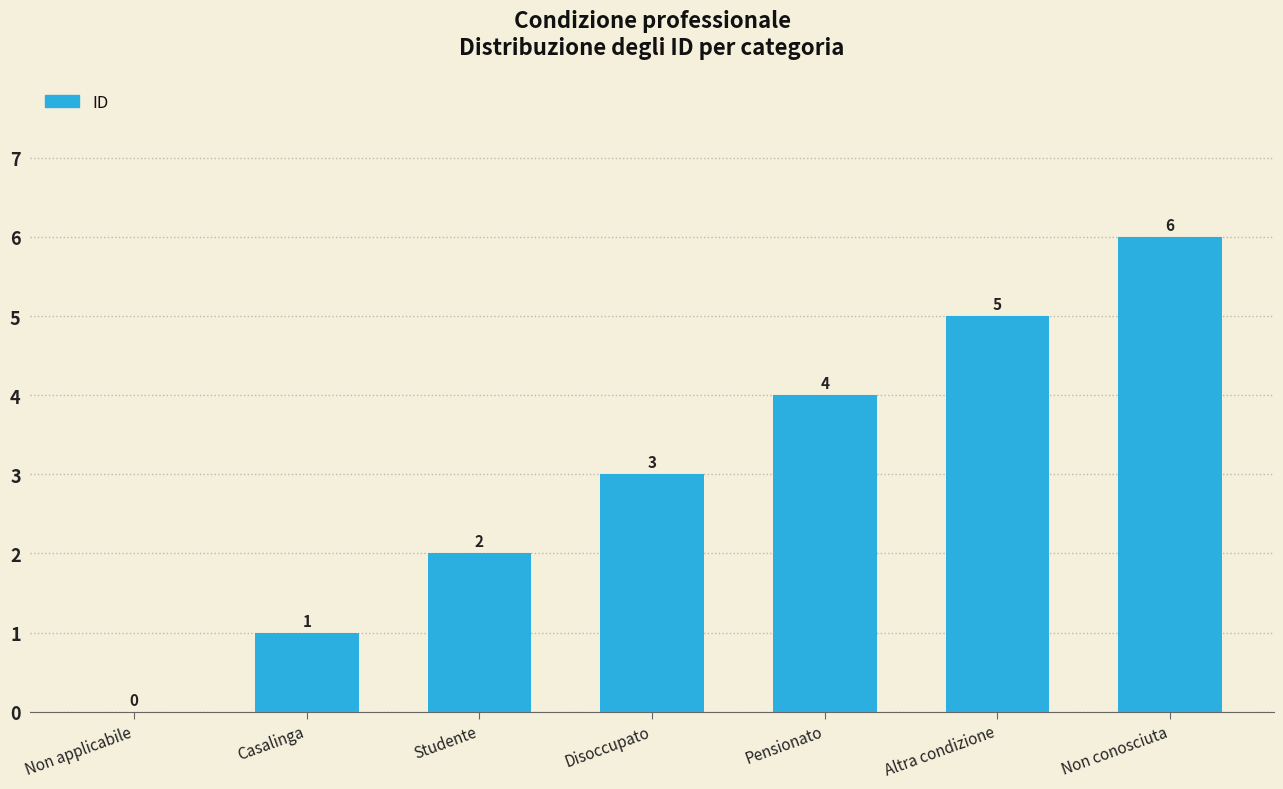

Reading left to right, transcribe all the data shown in this chart.

Non applicabile=0	Casalinga=1	Studente=2	Disoccupato=3	Pensionato=4	Altra condizione=5	Non conosciuta=6